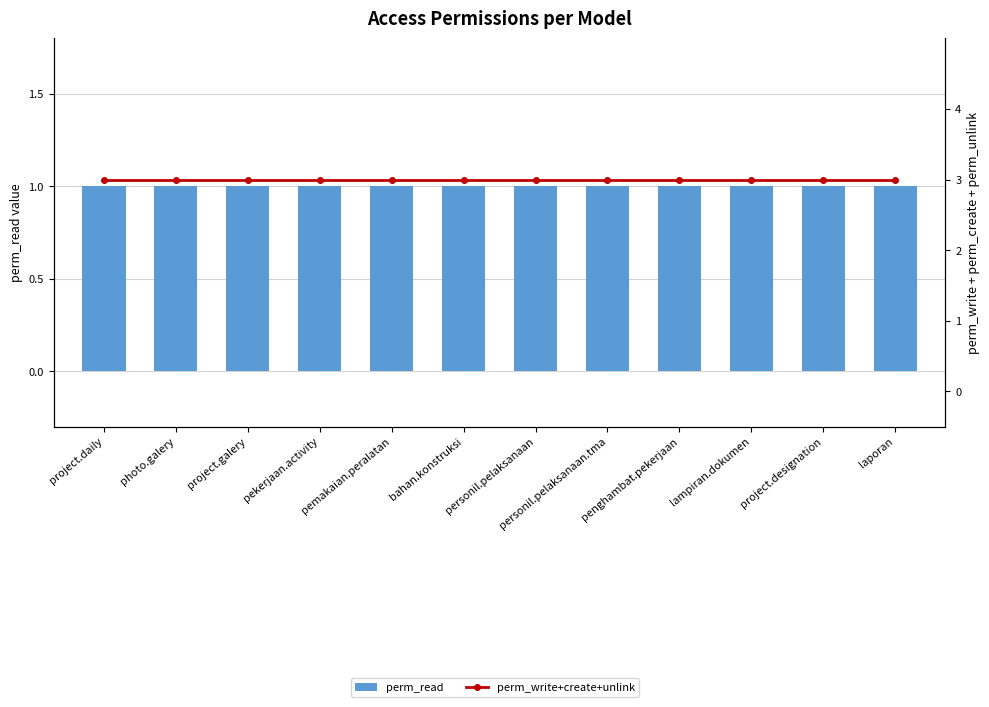

List the series in order of their peak value, lowest first.

perm_read, perm_write+create+unlink